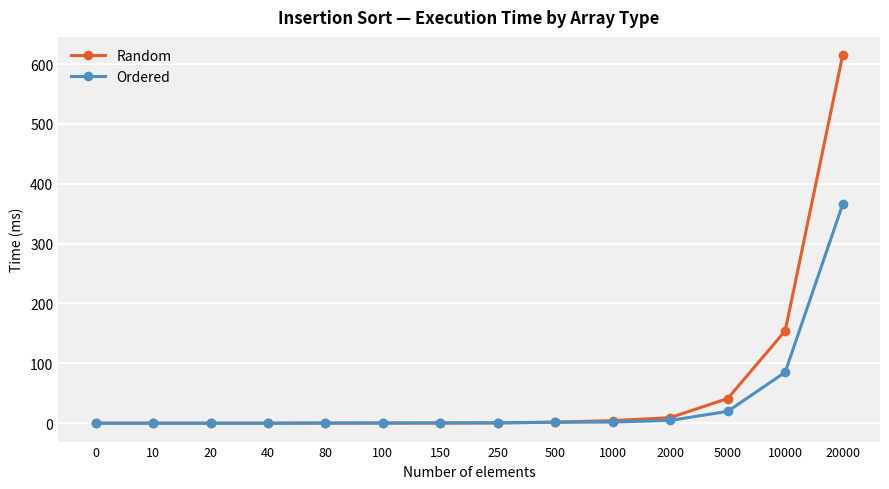

Which label corresponds to the largest value in the chart?

20000